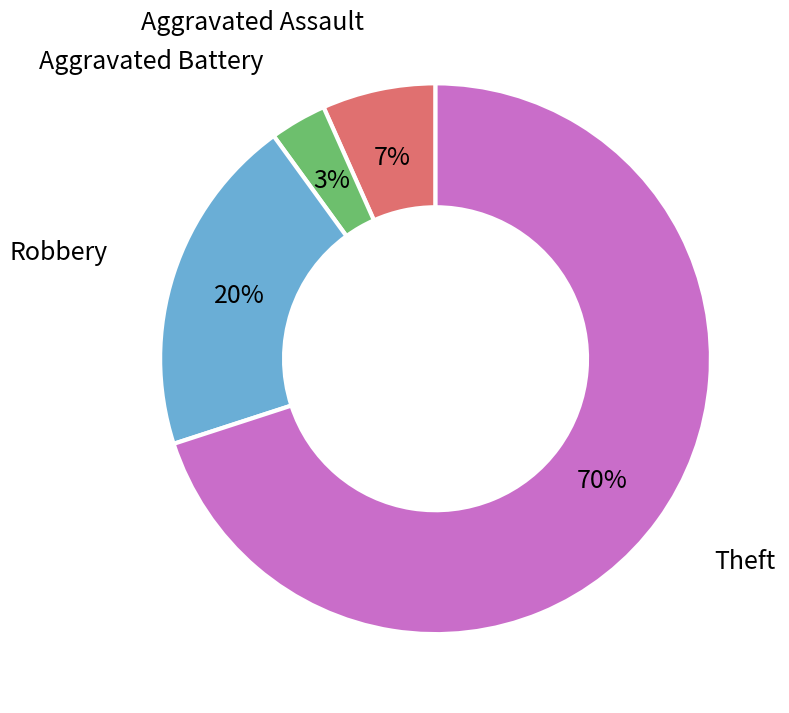

How many segments does this pie chart have?

4